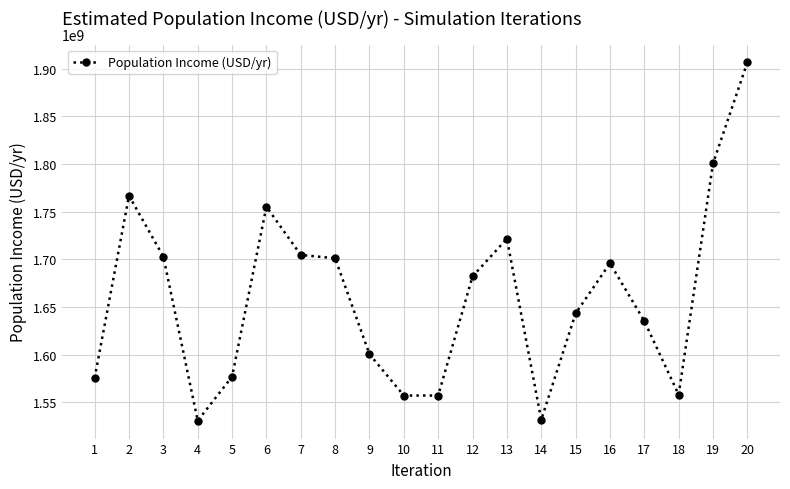

Is it true that the value at 7 is 423279182.2?

False